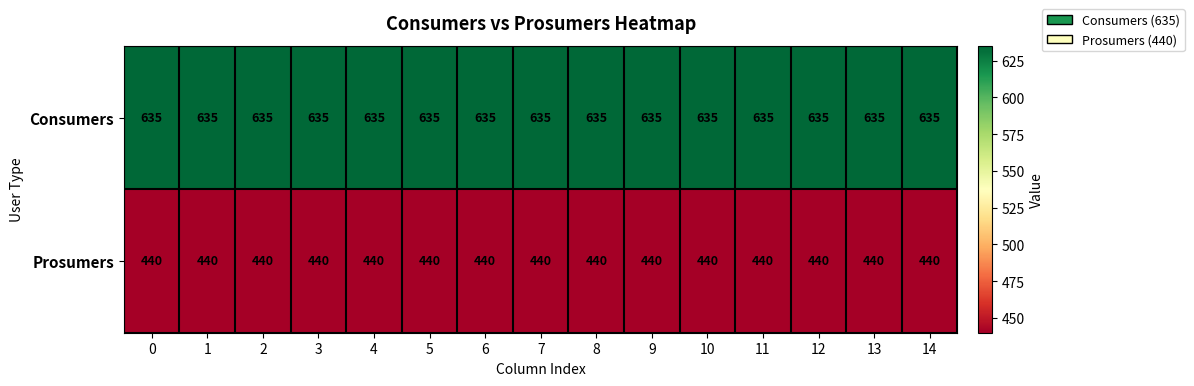

What is the greatest value displayed?

635